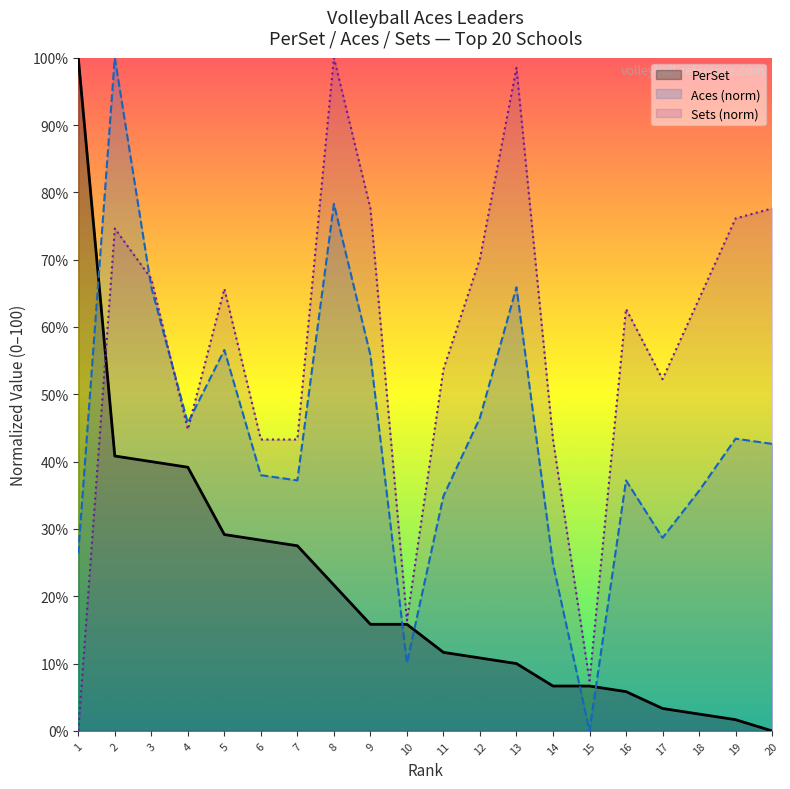

How many interior local valleys does the Aces series have?

5